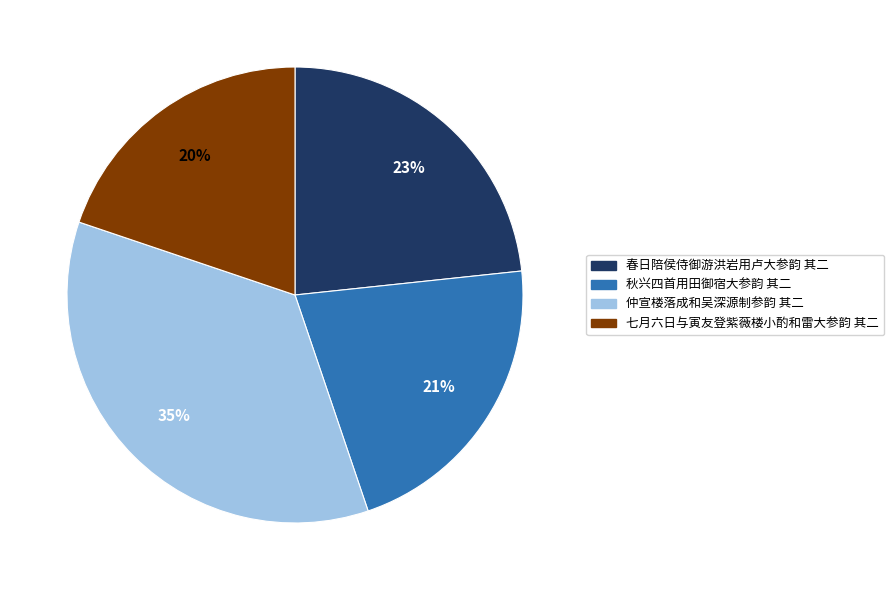

What is the smallest slice in the pie chart?

七月六日与寅友登紫薇楼小酌和雷大参韵 其二